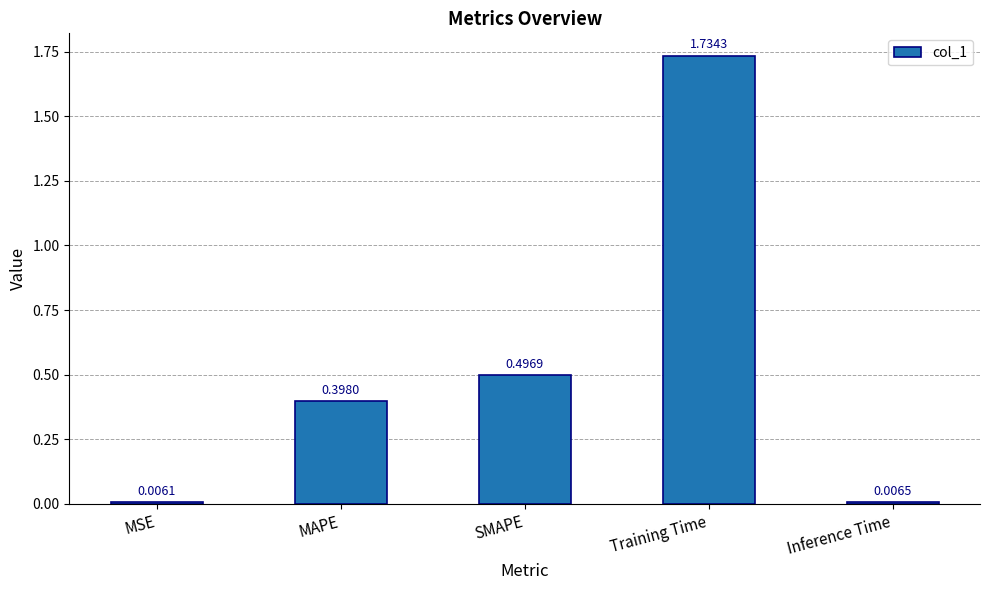

What position from the right is MAPE?

4